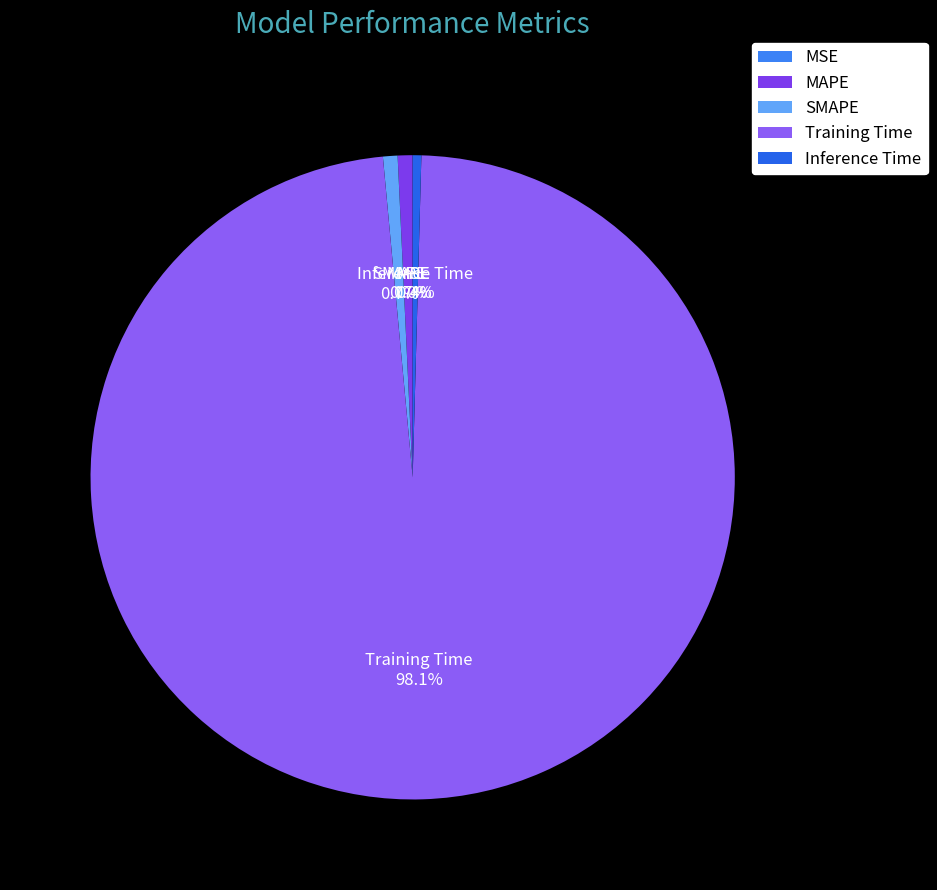

Between Training Time and Inference Time, which is larger?

Training Time